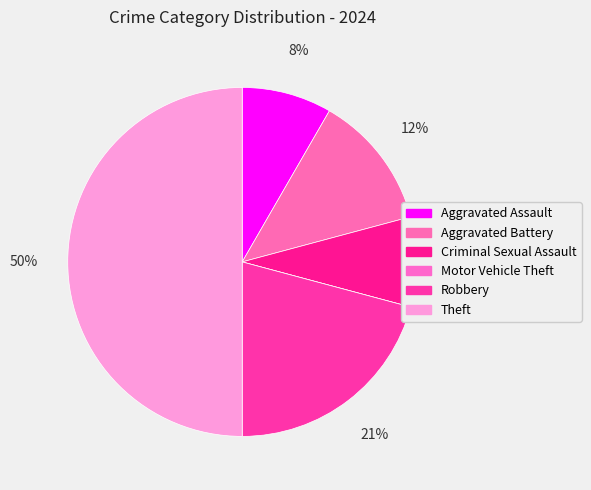

Between Theft and Criminal Sexual Assault, which is larger?

Theft